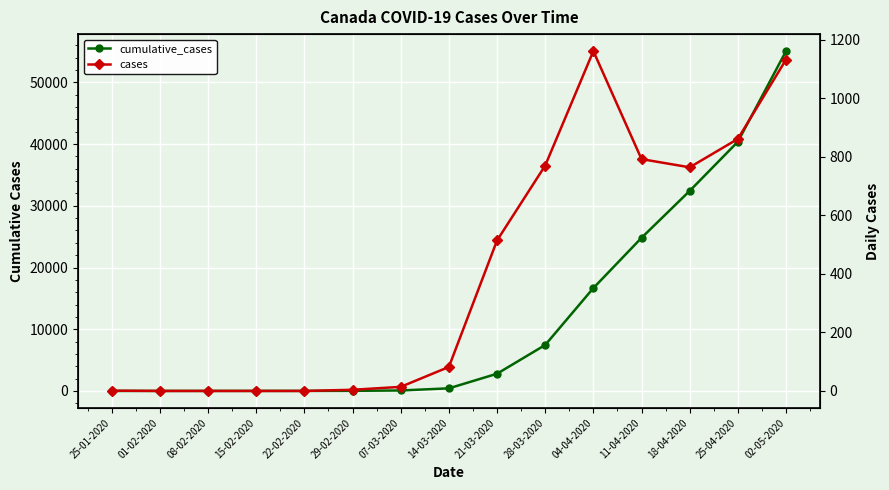

What is the difference between the second highest and minimum values in the cases series?

1132